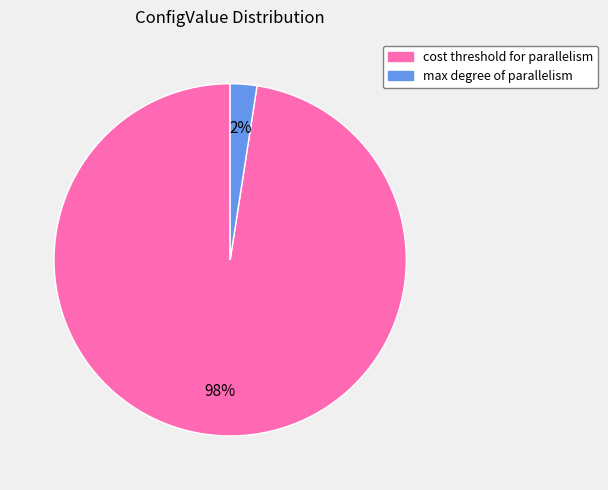

To the nearest percent, what is the average slice percentage?

50%